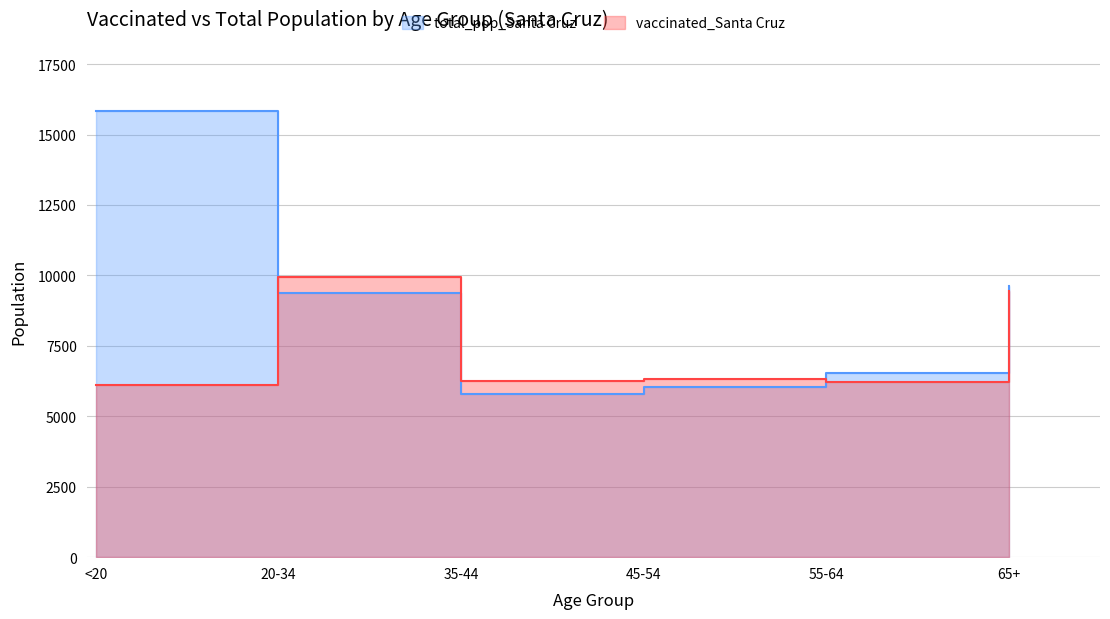

Which category has the highest value in the vaccinated_Santa Cruz series?

20-34